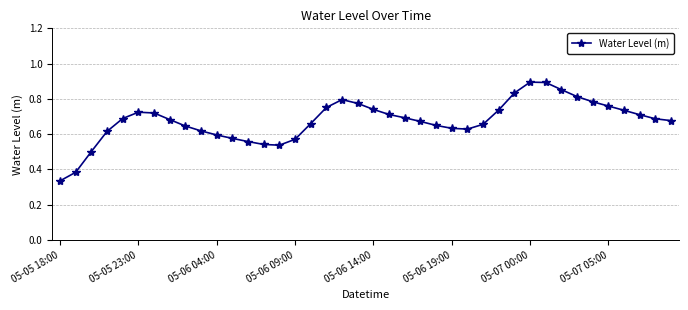

How many lines are shown in the chart?

1